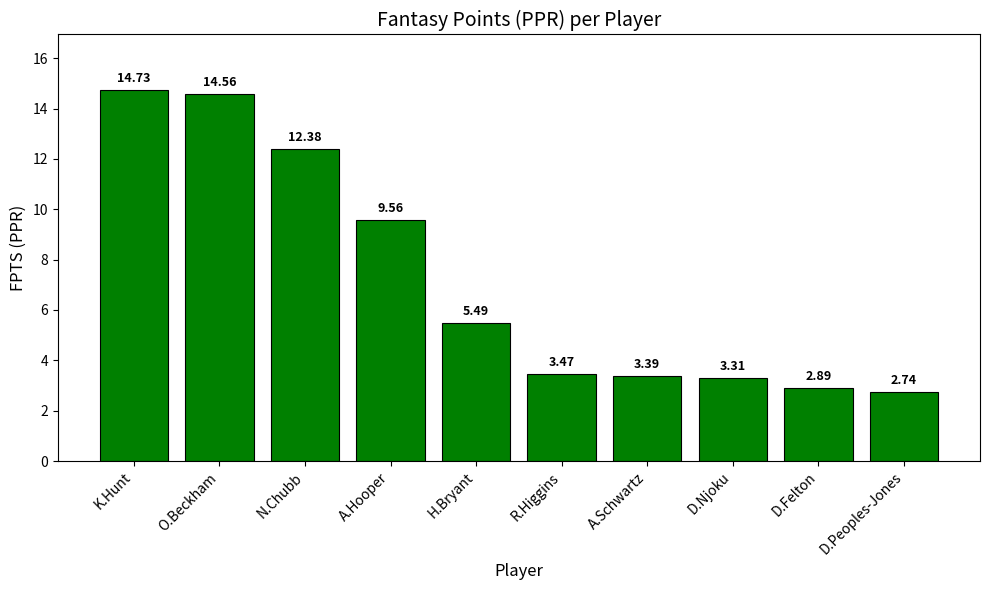

The value at K.Hunt is 14.7. True or false?

True